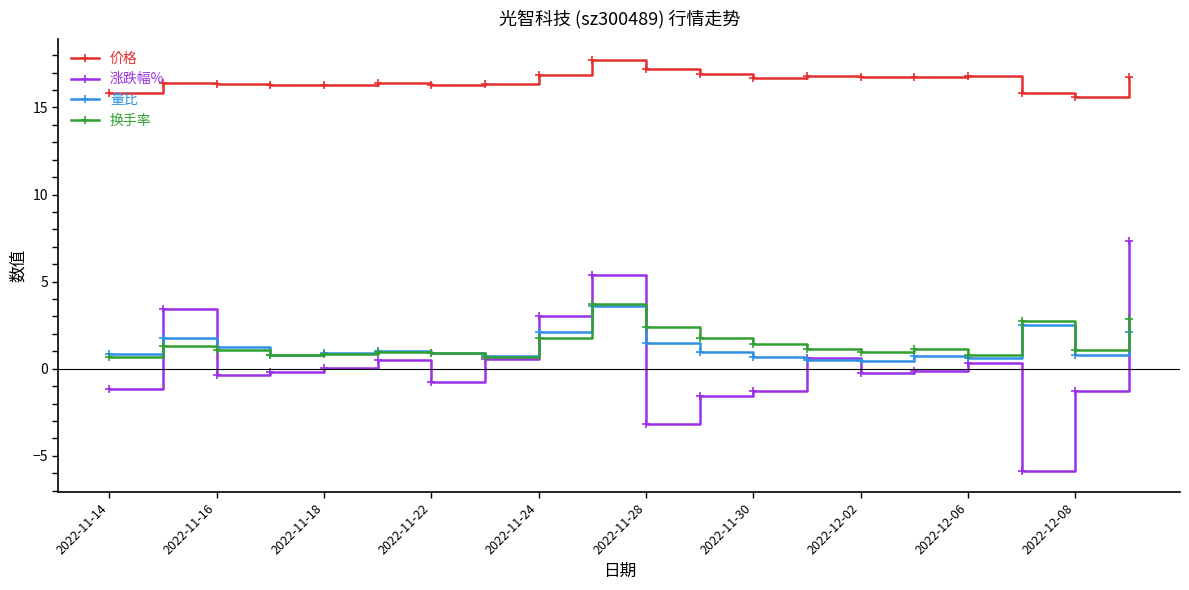

Which series has the largest total across all categories?

价格